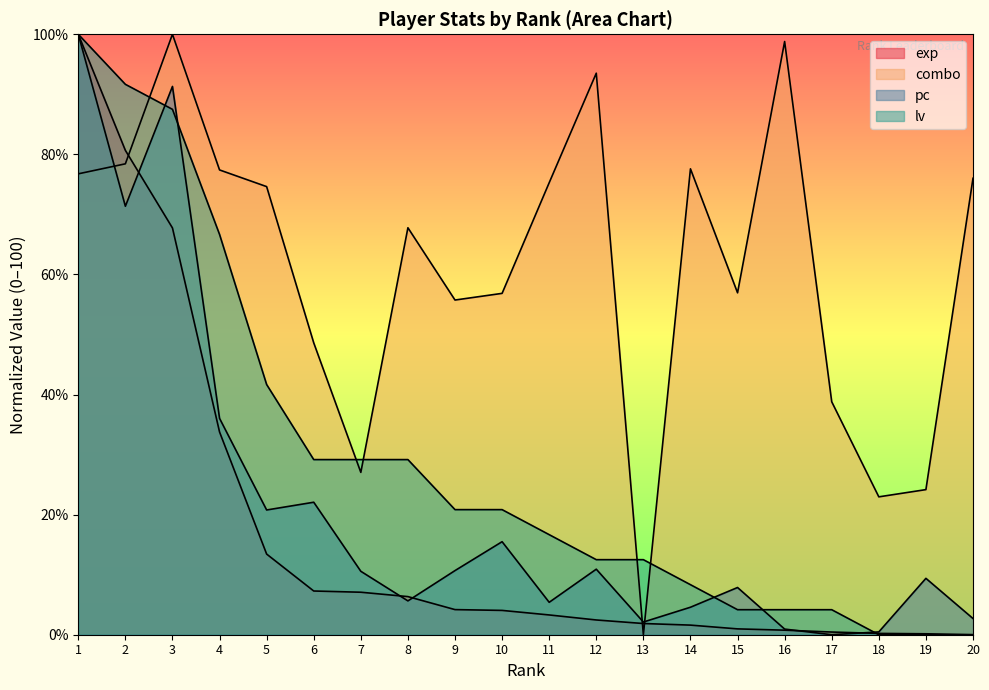

Does the chart display data point markers on the line(s)?

No